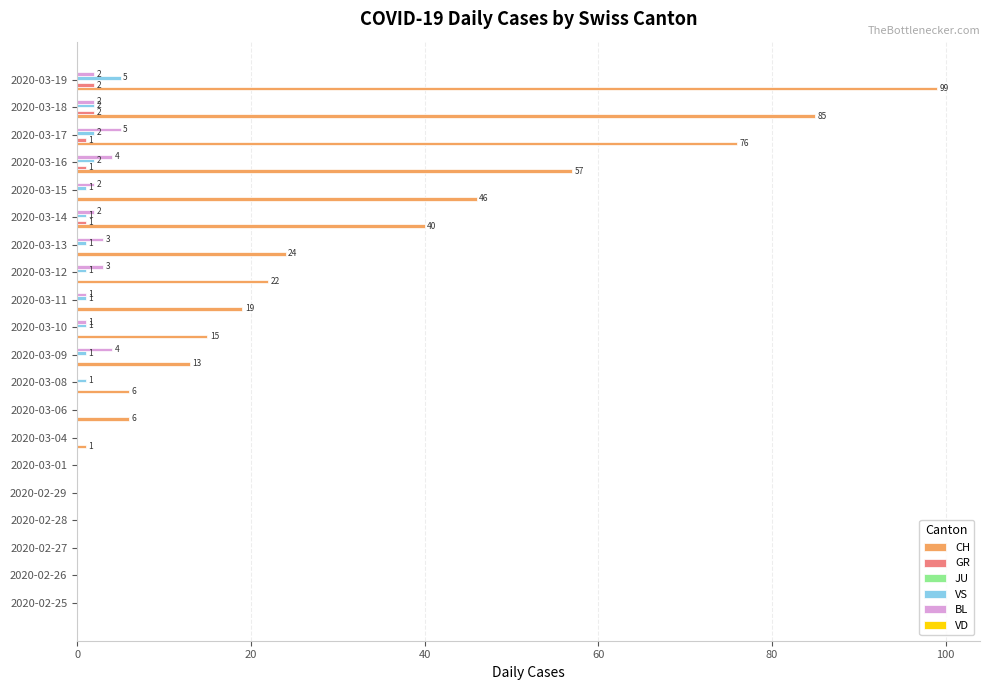

Which series changed the most between 2020-03-13 and 2020-03-14?

CH